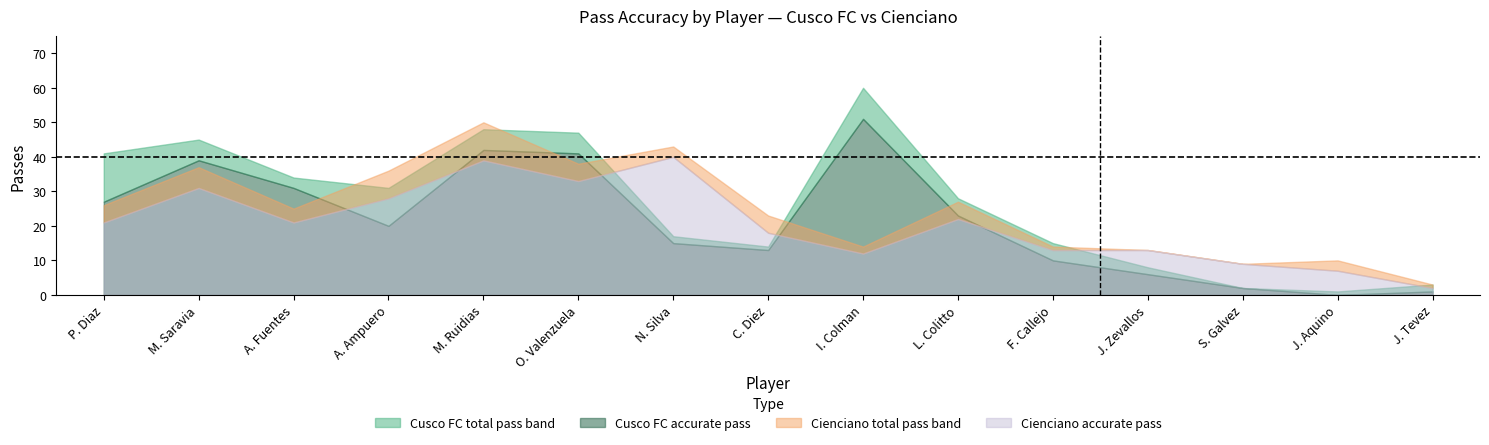

What is the total value across all series at O. Valenzuela?

159